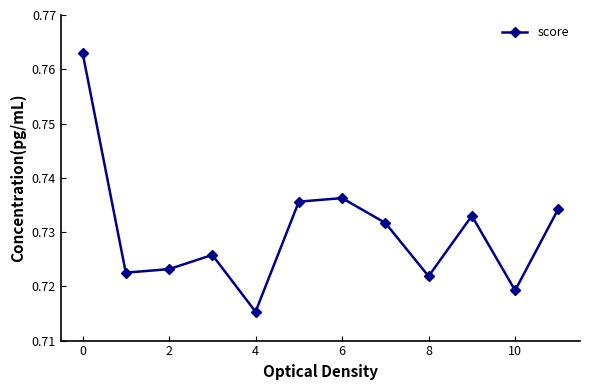

How many values are between 0 and 1?

12